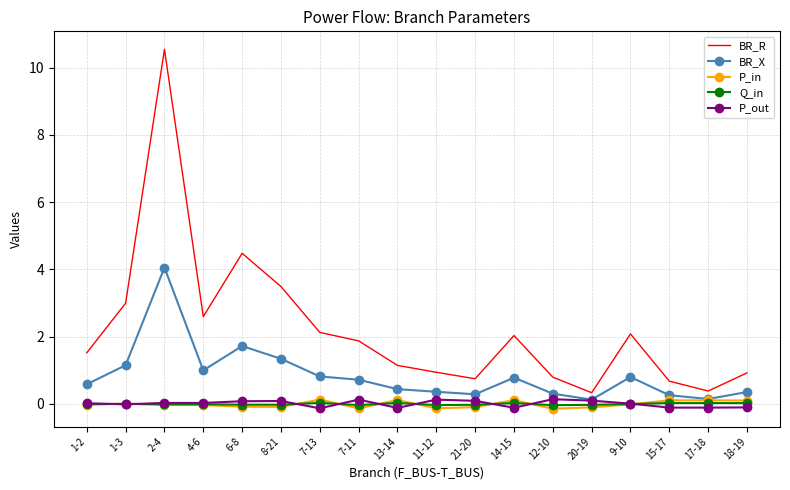

True or false: Q_in and BR_R cross at least once.

False